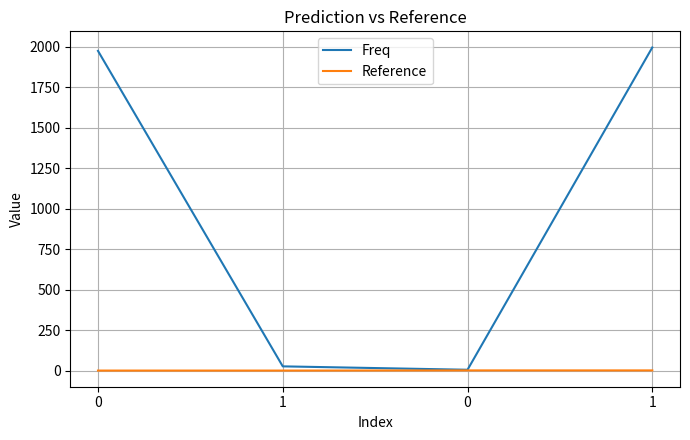

Which series has the largest range (max minus min)?

Freq